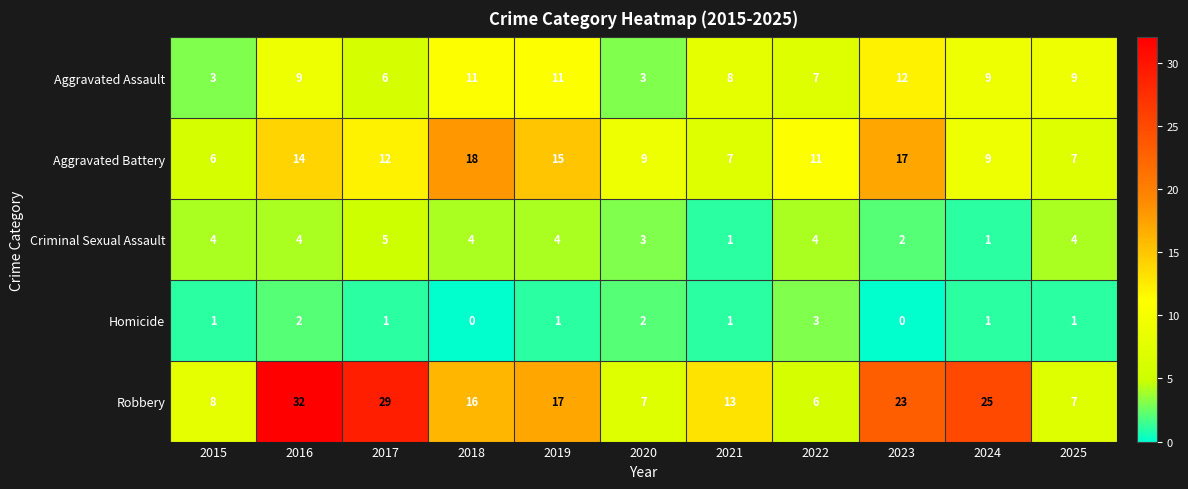

At 2018, list the series in order from smallest to largest.

Homicide, Criminal Sexual Assault, Aggravated Assault, Robbery, Aggravated Battery